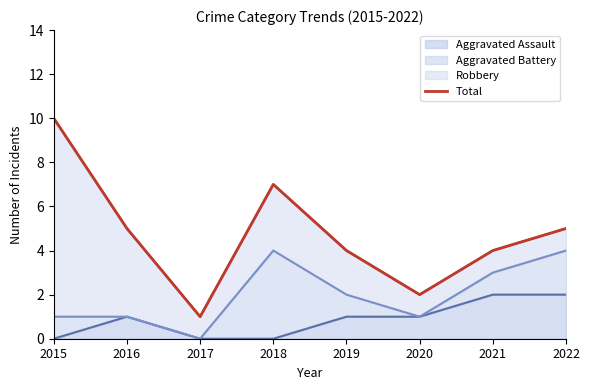

Approximately how many times larger is the value at 2017 compared to 2018?

0.1